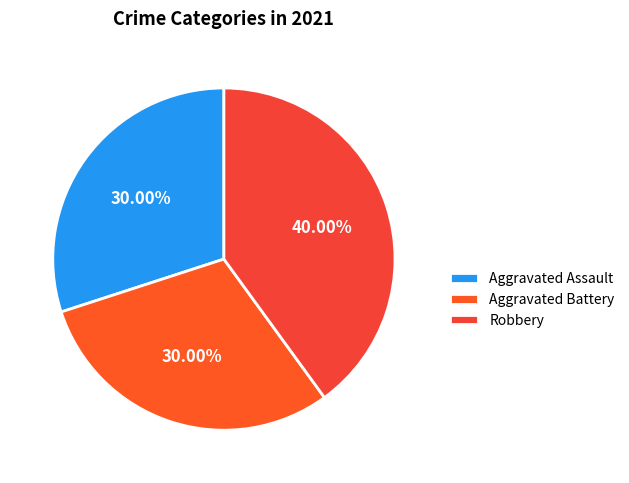

The Robbery slice represents 40% of the pie. True or false?

True